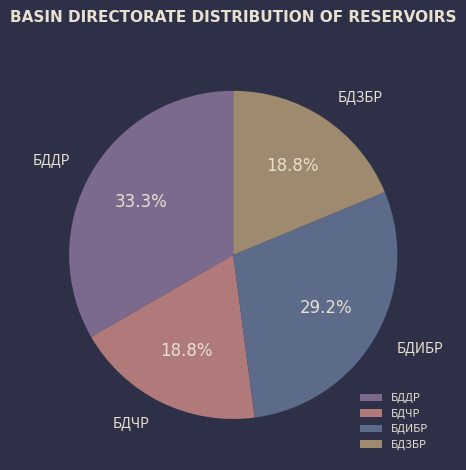

What is the ratio of the value at БДИБР to the value at БДЧР?

1.6